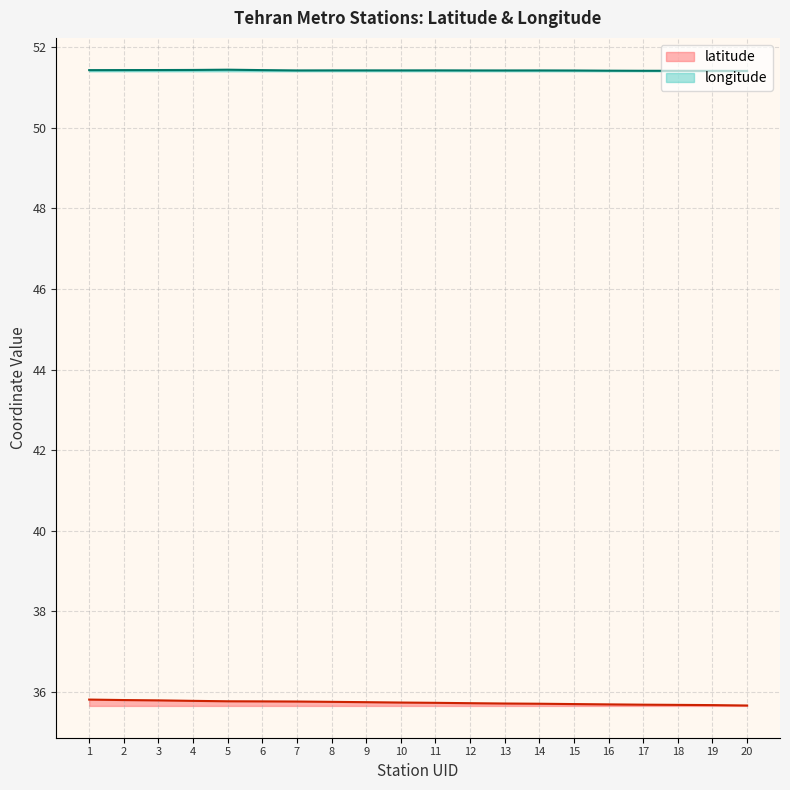

True or false: latitude has a value of 20.8 at 10.

False